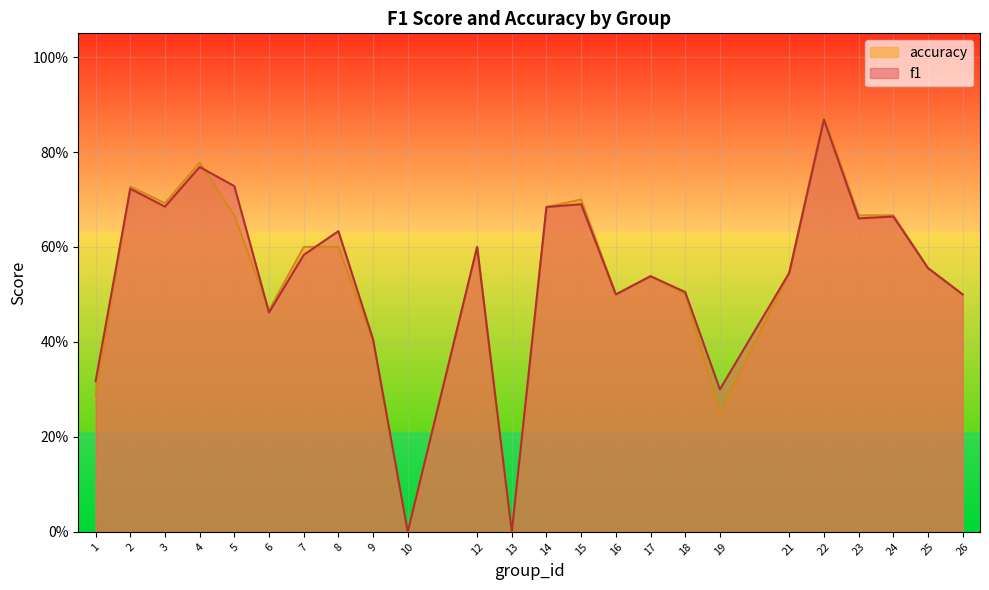

Which series has the largest range (max minus min)?

accuracy